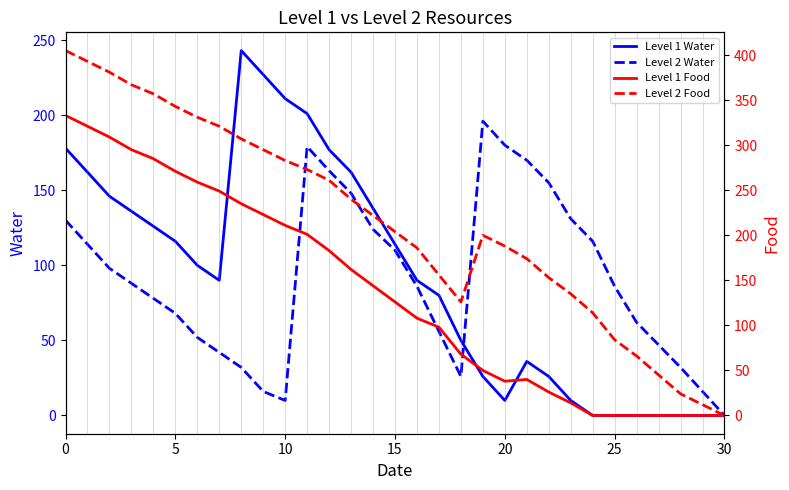

Where is the first local minimum for Level 2 Water?

10